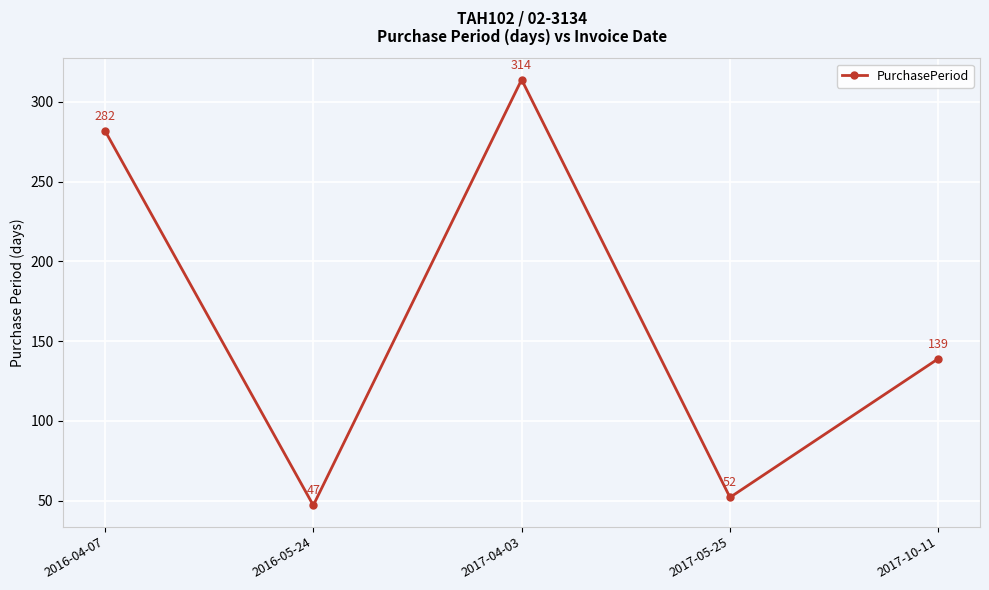

Rank the categories by value from highest to lowest.

2017-04-03, 2016-04-07, 2017-10-11, 2017-05-25, 2016-05-24